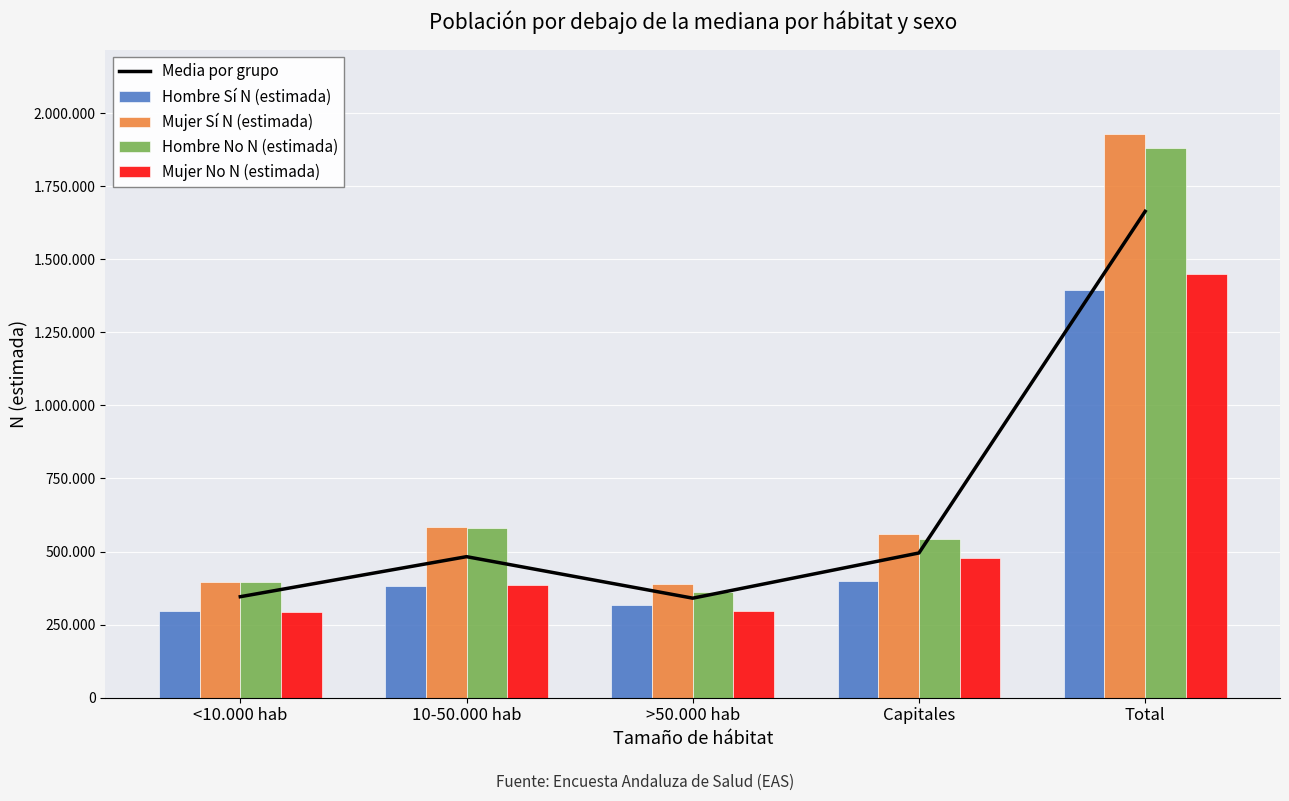

How many data points does each series have?

5